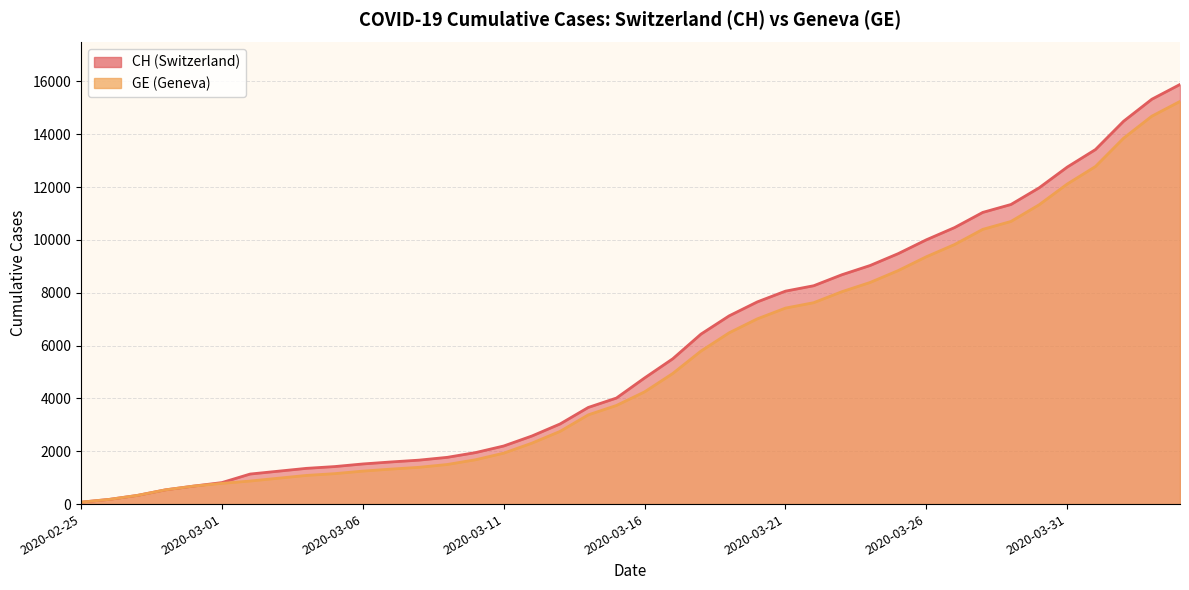

The GE series shows 12114 at 2020-03-24. True or false?

False